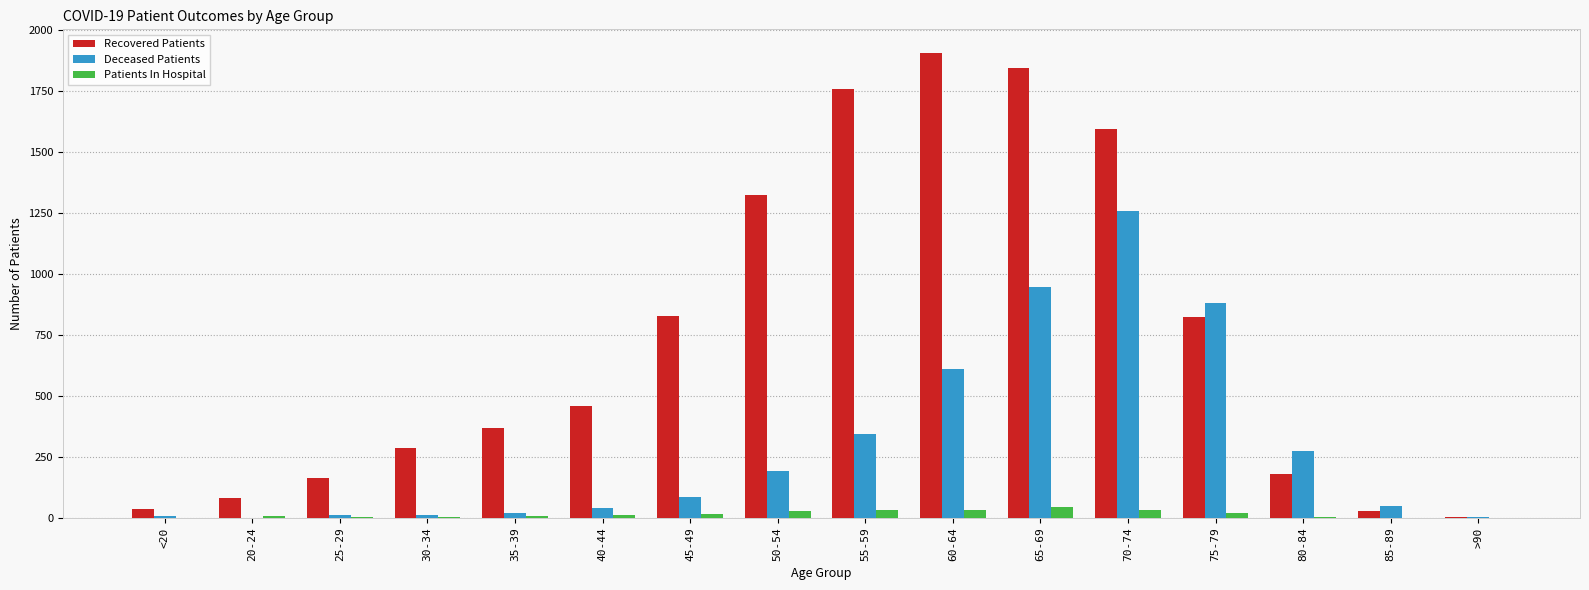

Between 30-34 and 85-89, which series saw the biggest shift?

Recovered Patients